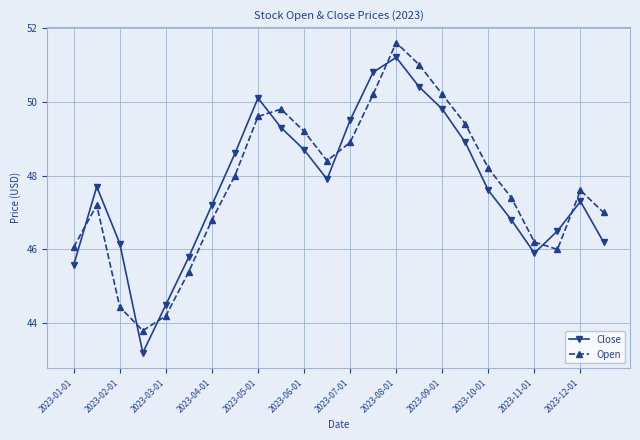

What is the average value of the Open series?

47.8